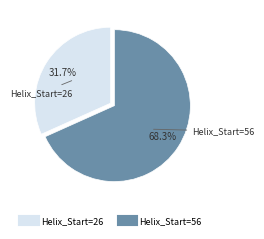

How many segments does this pie chart have?

2